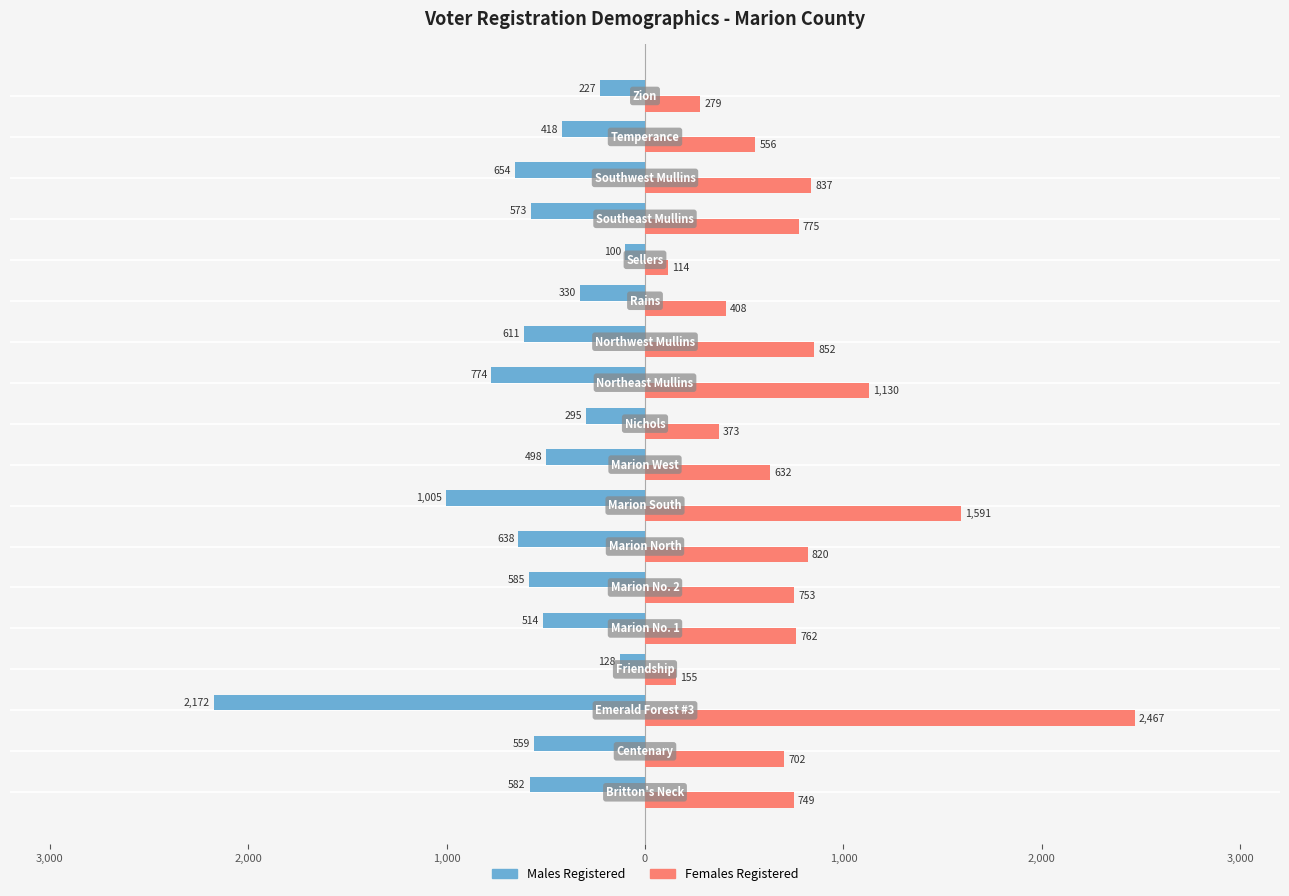

What are all the series names shown in the legend?

Males Registered, Females Registered